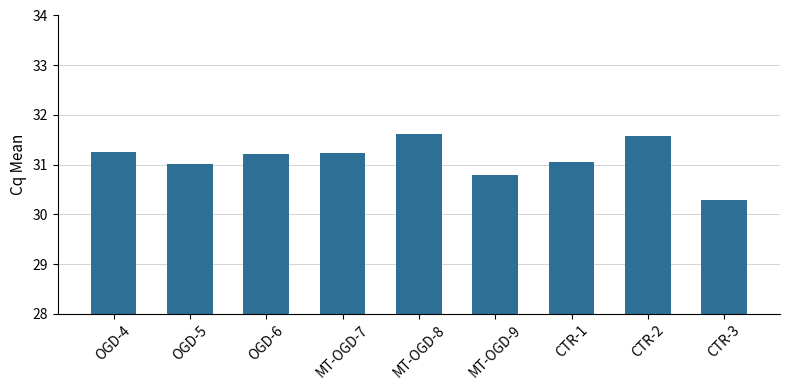

What is the difference between the maximum and minimum values?

1.3